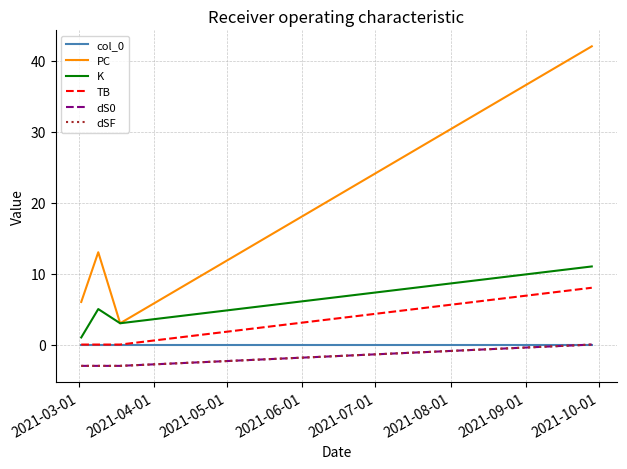

Is this an area chart (filled region under the line)?

No